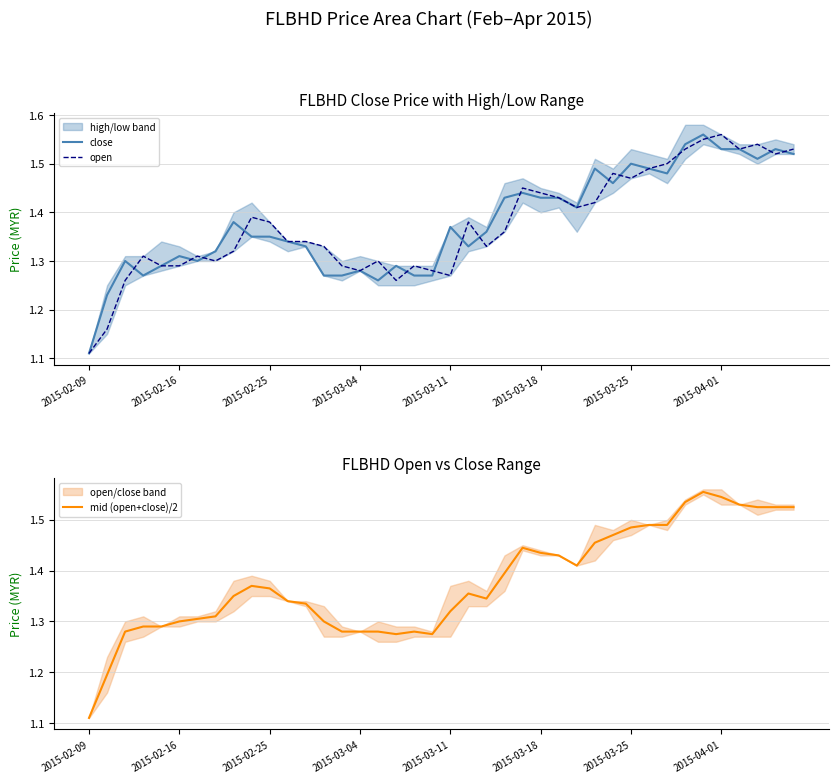

True or false: close has more than 0 interior local peaks.

True